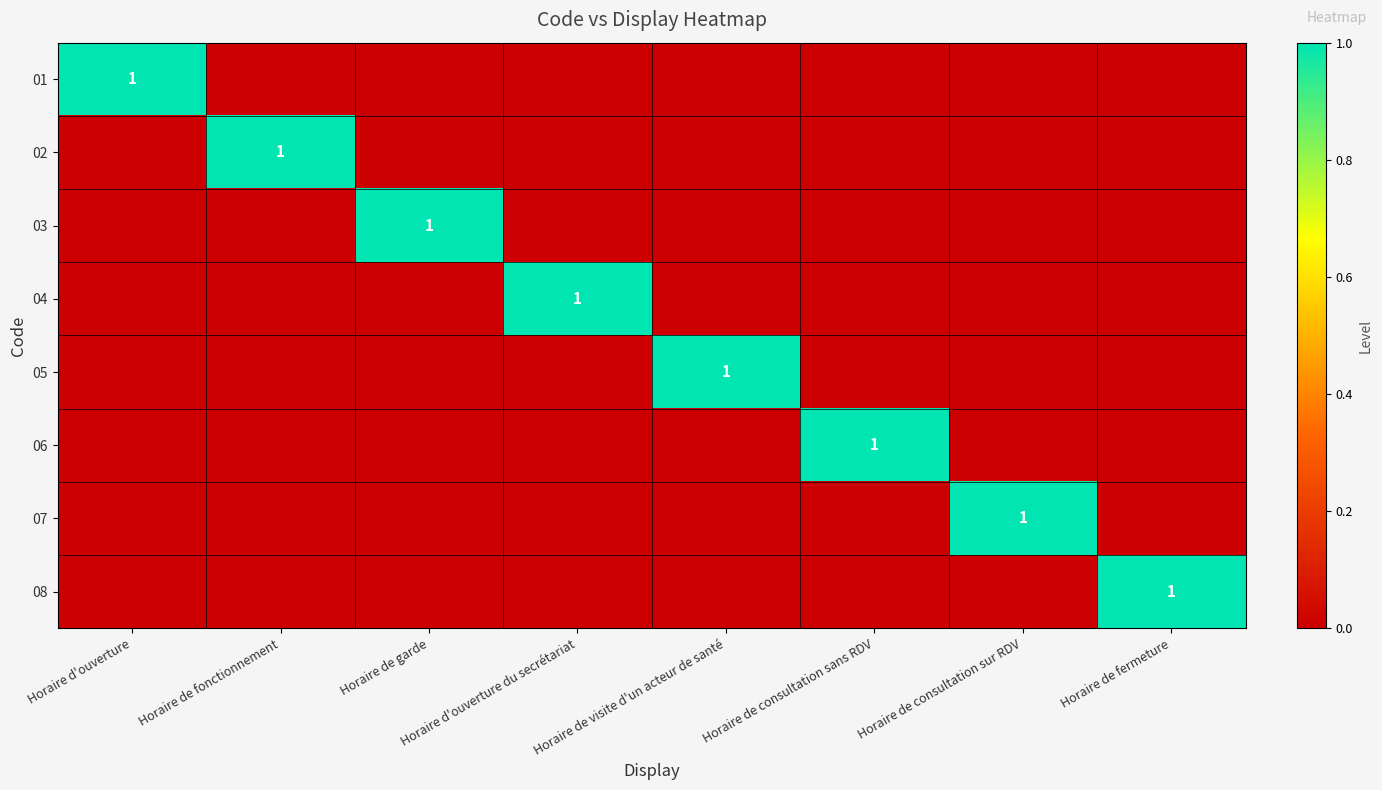

The 04 series shows 1 at Horaire d'ouverture du secrétariat. True or false?

True